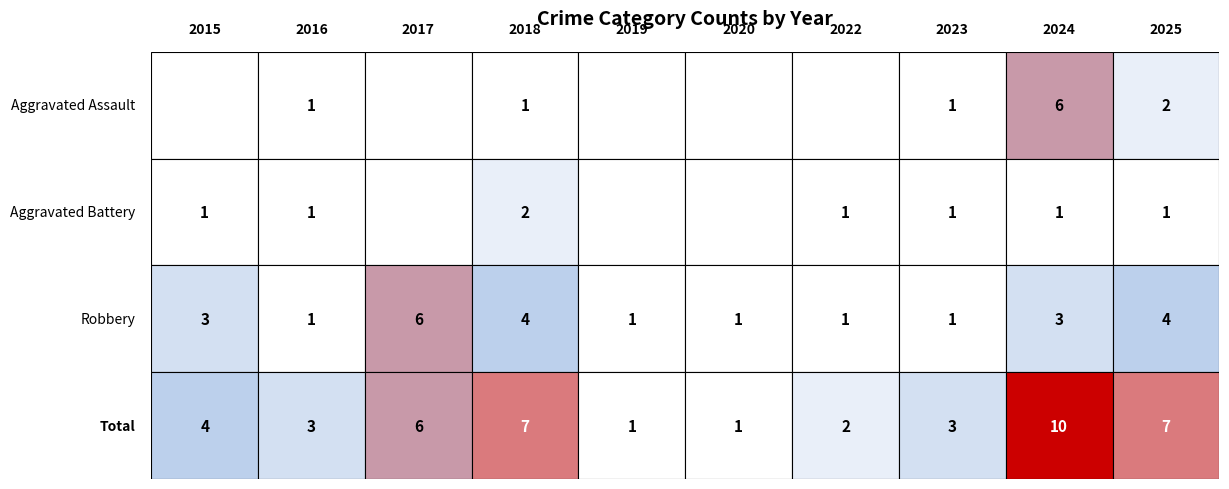

What is the sum of the Robbery values at 2022 and 2024?

4